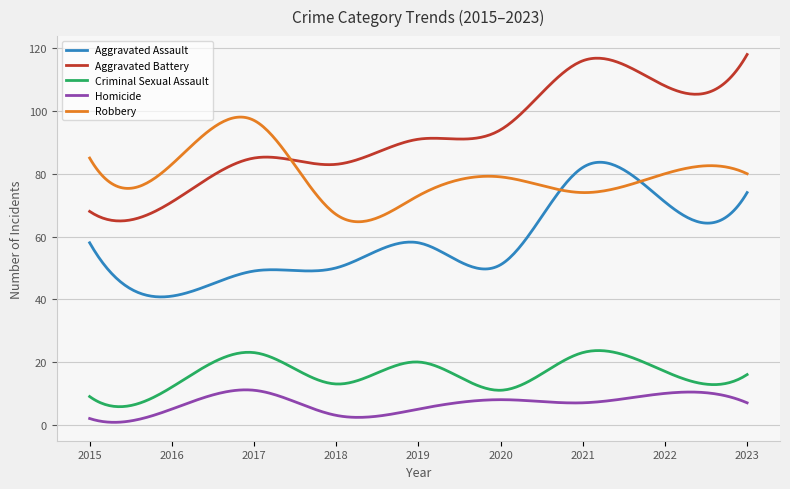

In Homicide, how many points are higher than both neighbors (excluding endpoints)?

3